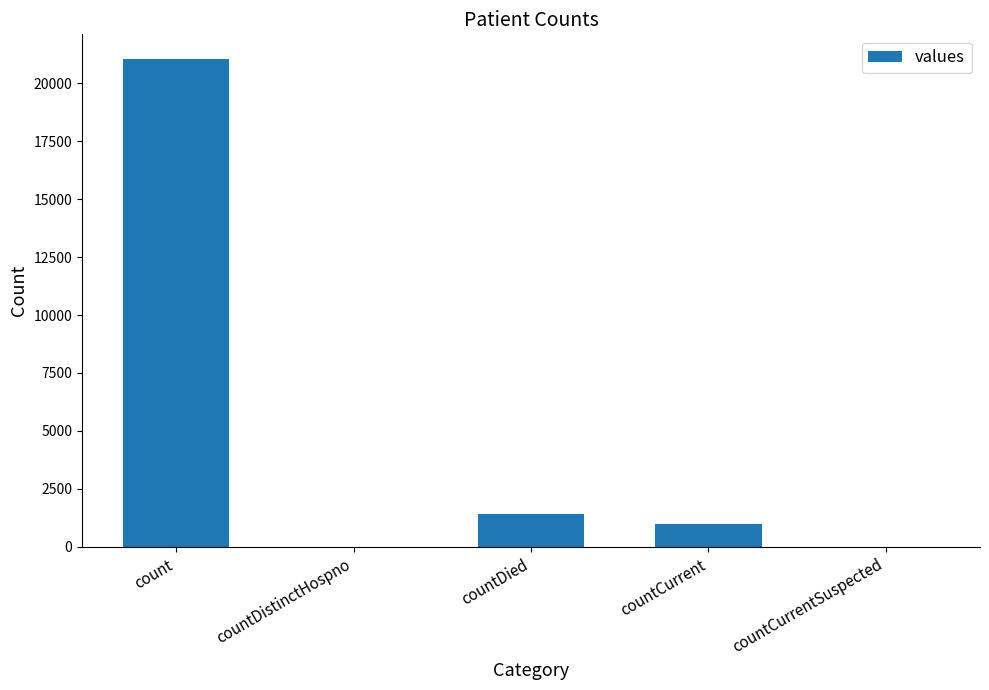

The value at countDied is 1405. True or false?

True